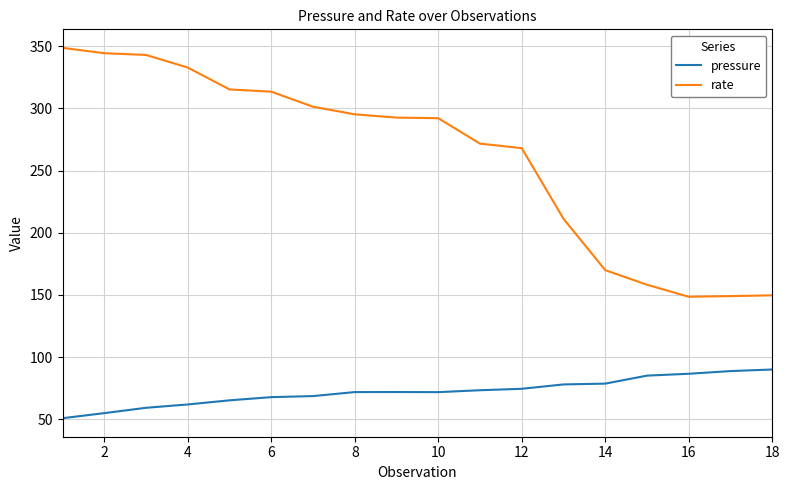

True or false: rate and pressure cross at least once.

False